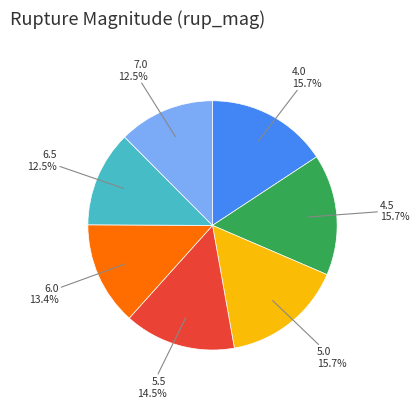

How many segments does this pie chart have?

7